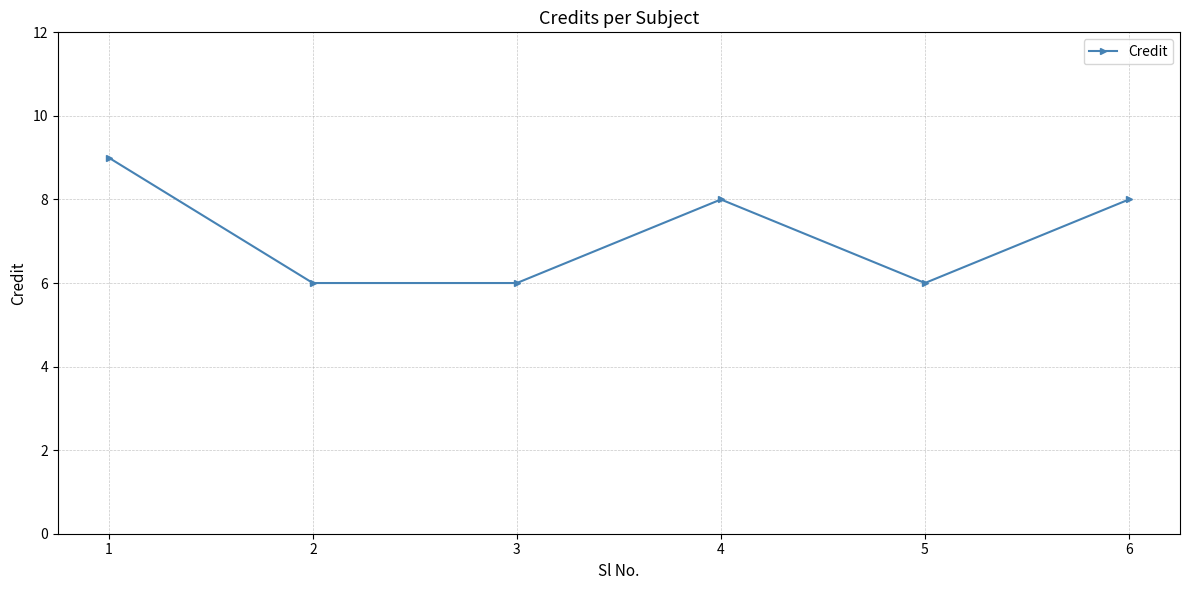

What value does the data have at 2?

6